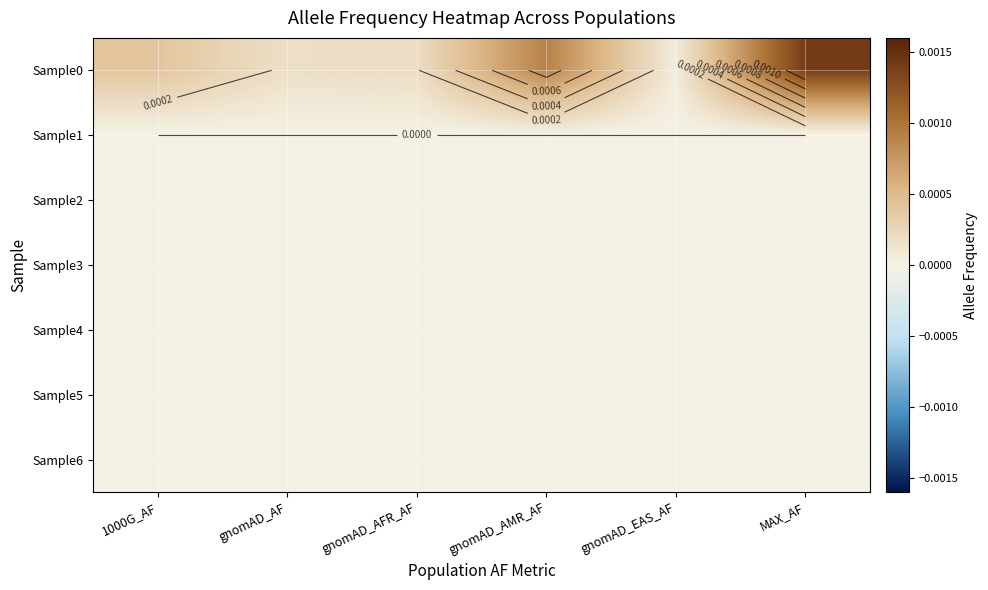

At how many categories does at least one series exceed 0?

6